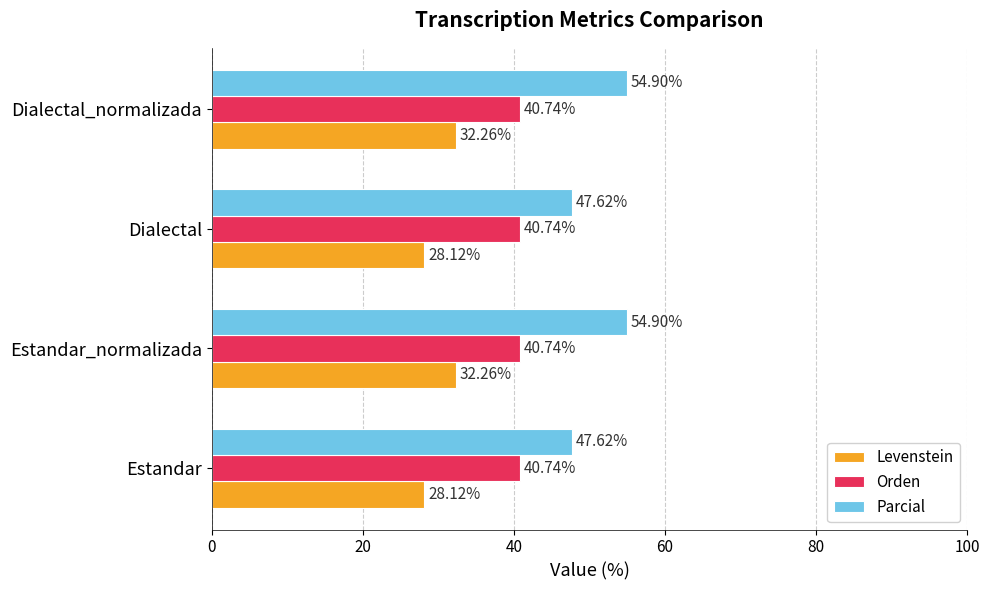

What is the sum of the Parcial values at Dialectal and Estandar_normalizada?

102.5